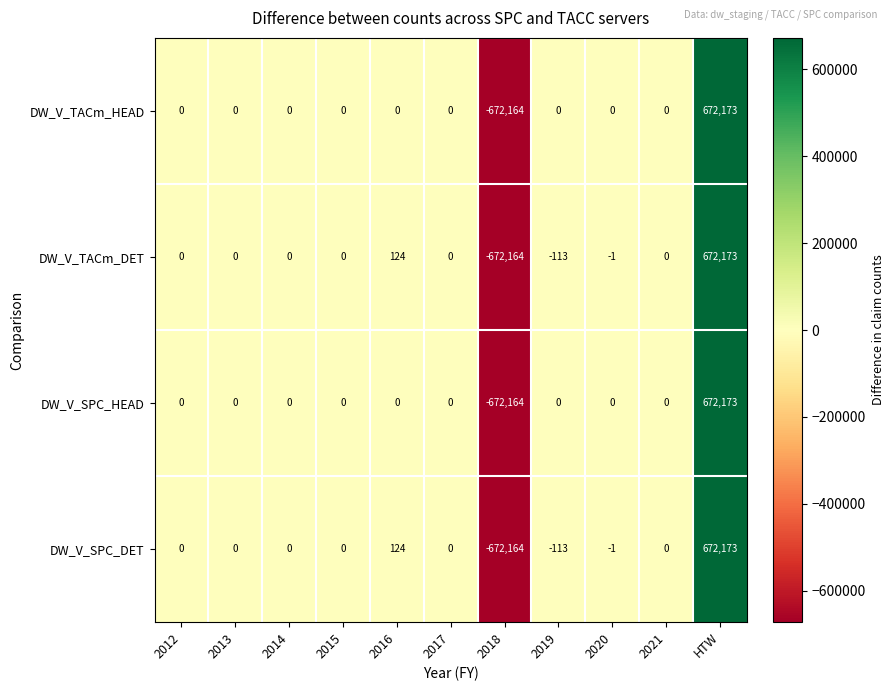

What is the total value across all series at 2016?

248